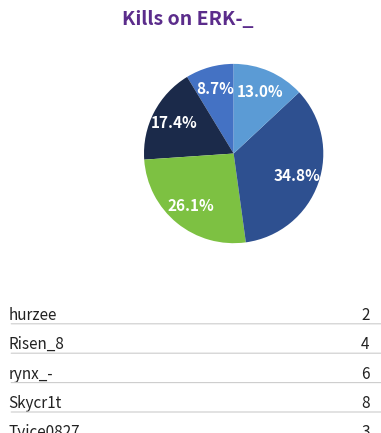

How many slices are in this pie chart?

5